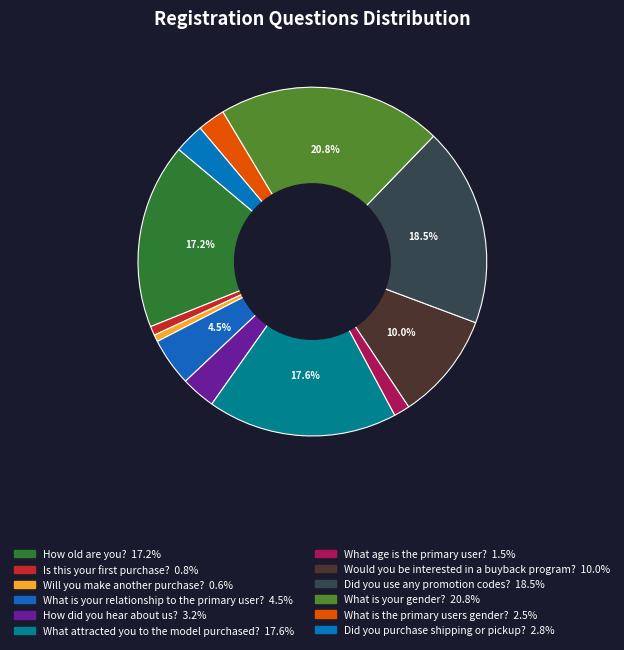

Which slice is the smallest?

Will you make another purchase?